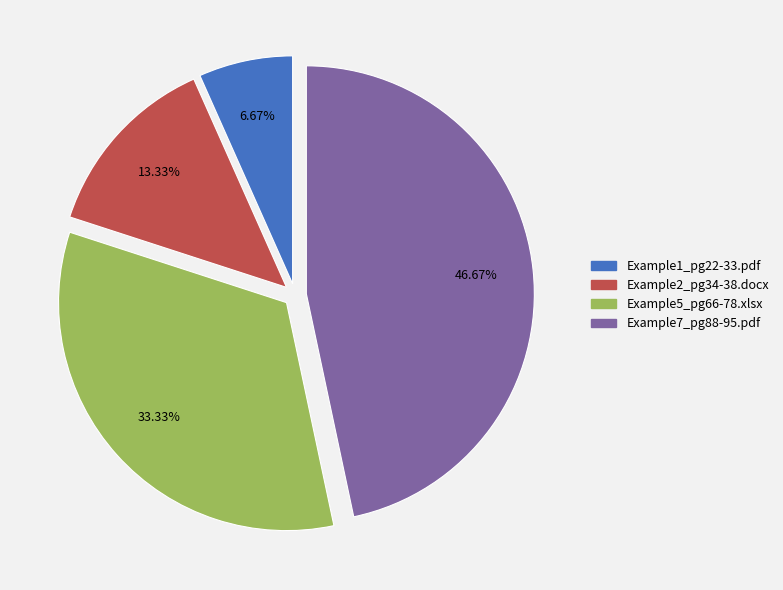

Approximately how many times larger is the value at Example7_pg88-95.pdf compared to Example1_pg22-33.pdf?

7.0